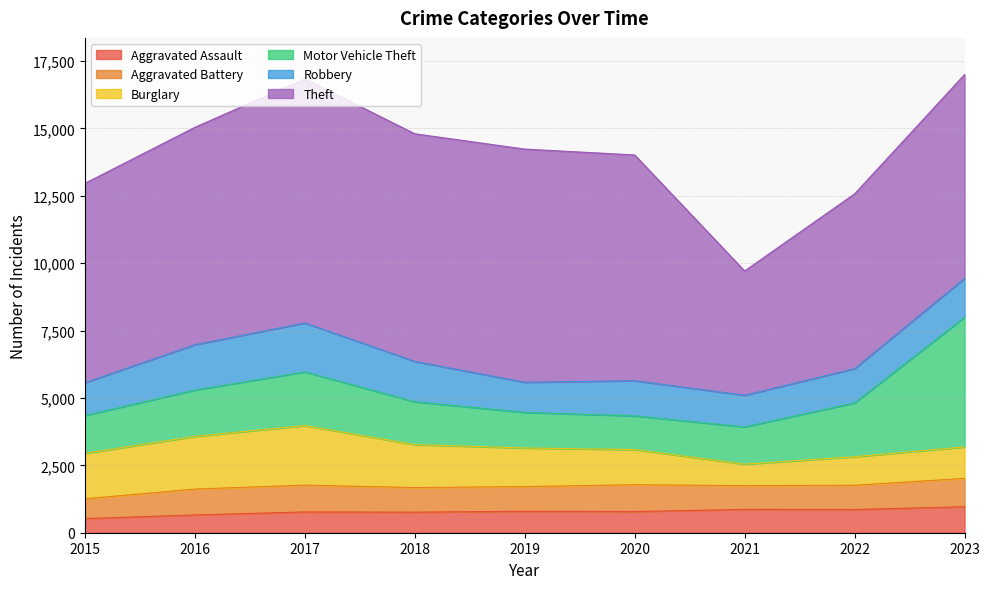

What is the difference between the maximum and minimum values in the Robbery series?

697